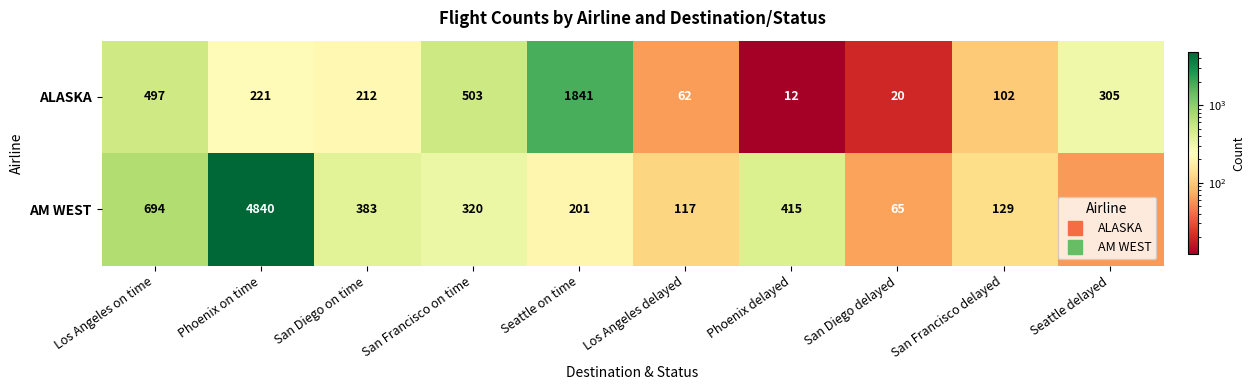

The ALASKA series shows 503 at San Francisco on time. True or false?

True